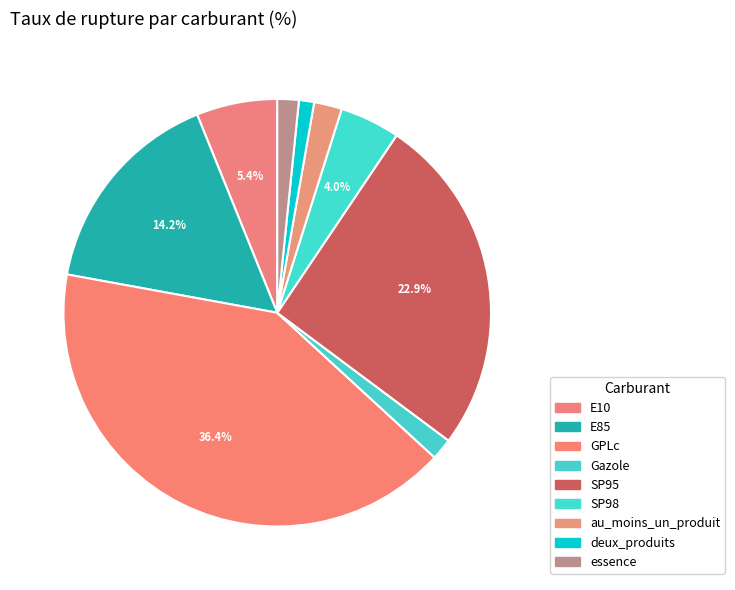

True or false: deux_produits accounts for 11% of the total.

False